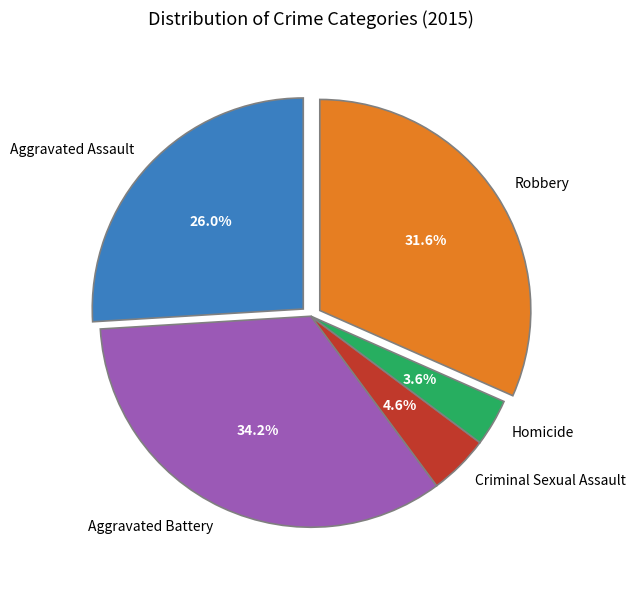

Which slice is the largest?

Aggravated Battery